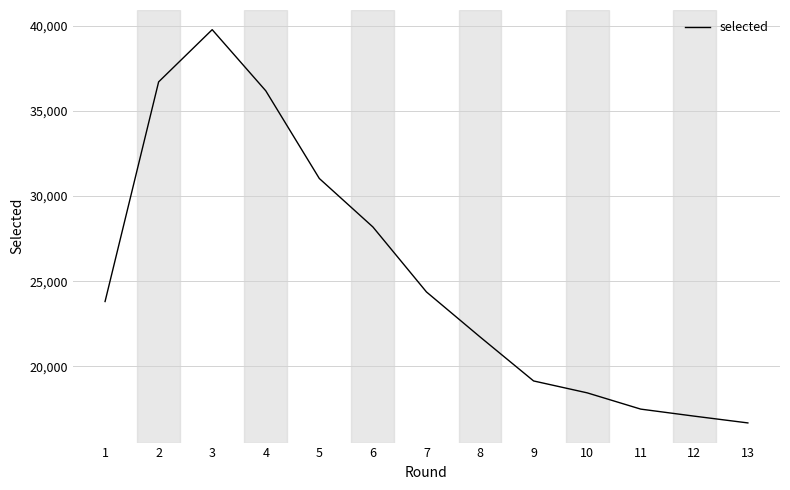

Reading left to right, what are all the values shown in this chart?

23808	36698	39762	36175	31028	28184	24370	21732	19147	18449	17494	17081	16684